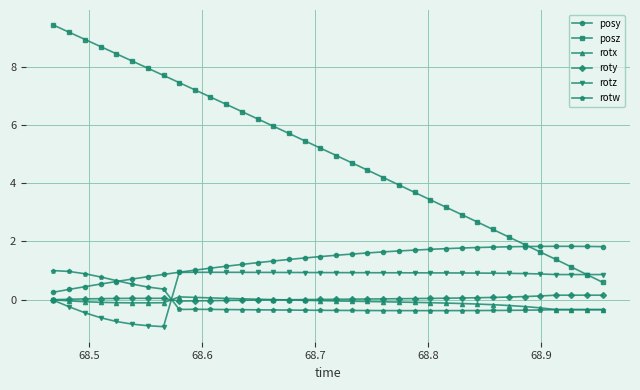

True or false: posz and rotx intersect in this chart.

False